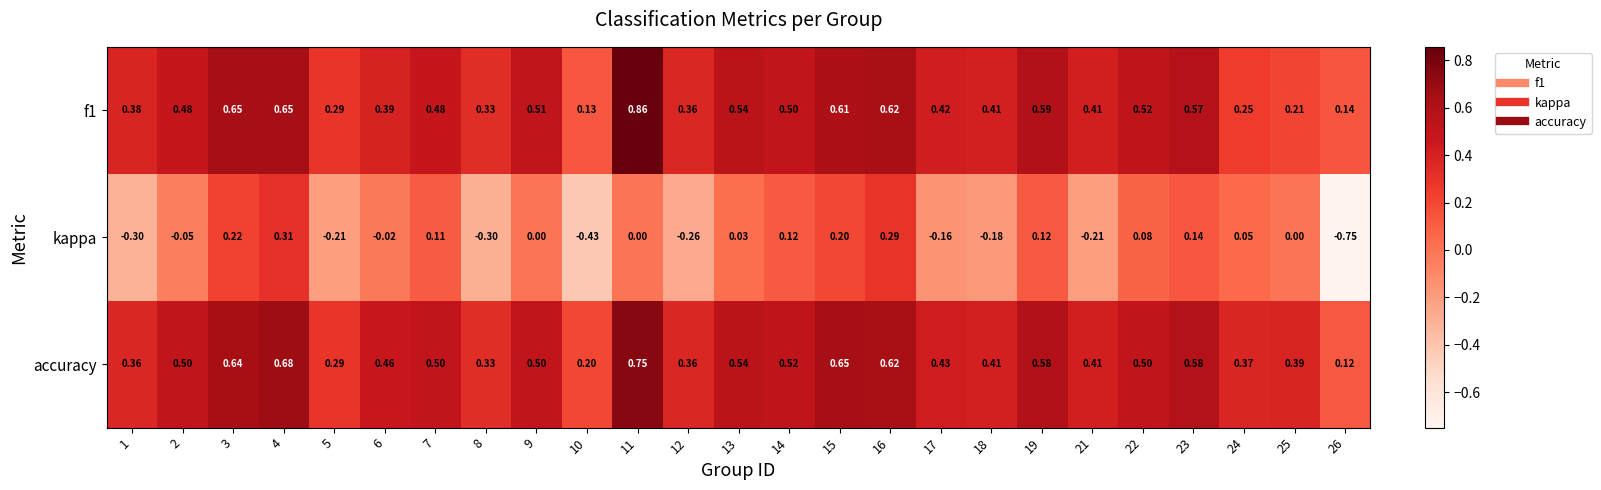

Which series has the widest spread of values?

kappa